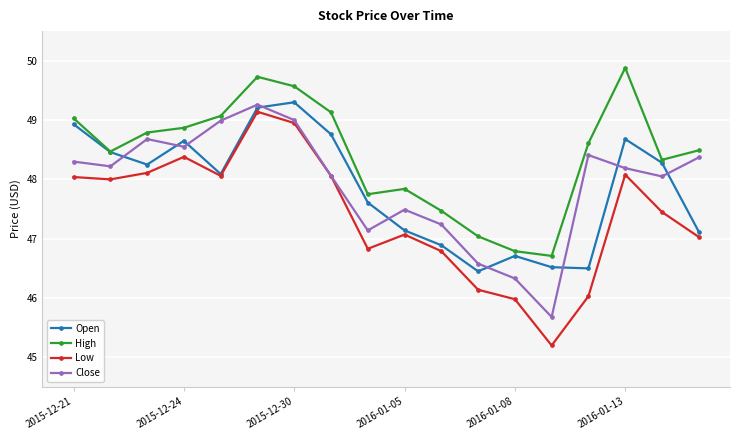

True or false: Low and High intersect in this chart.

False